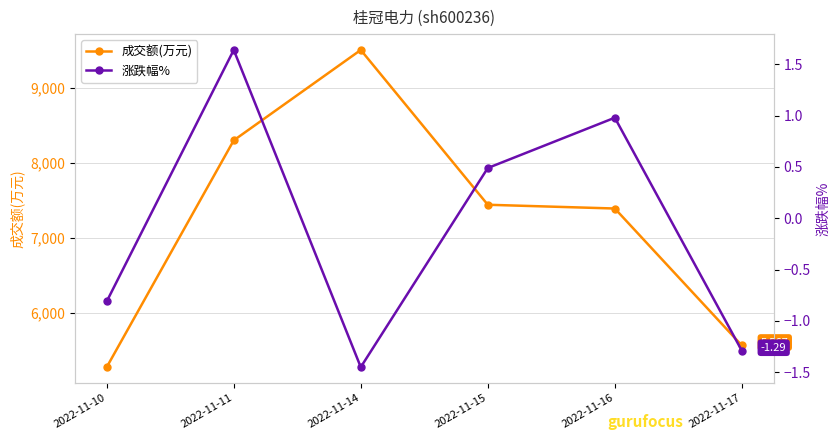

Which category has the lowest value across all series?

2022-11-14